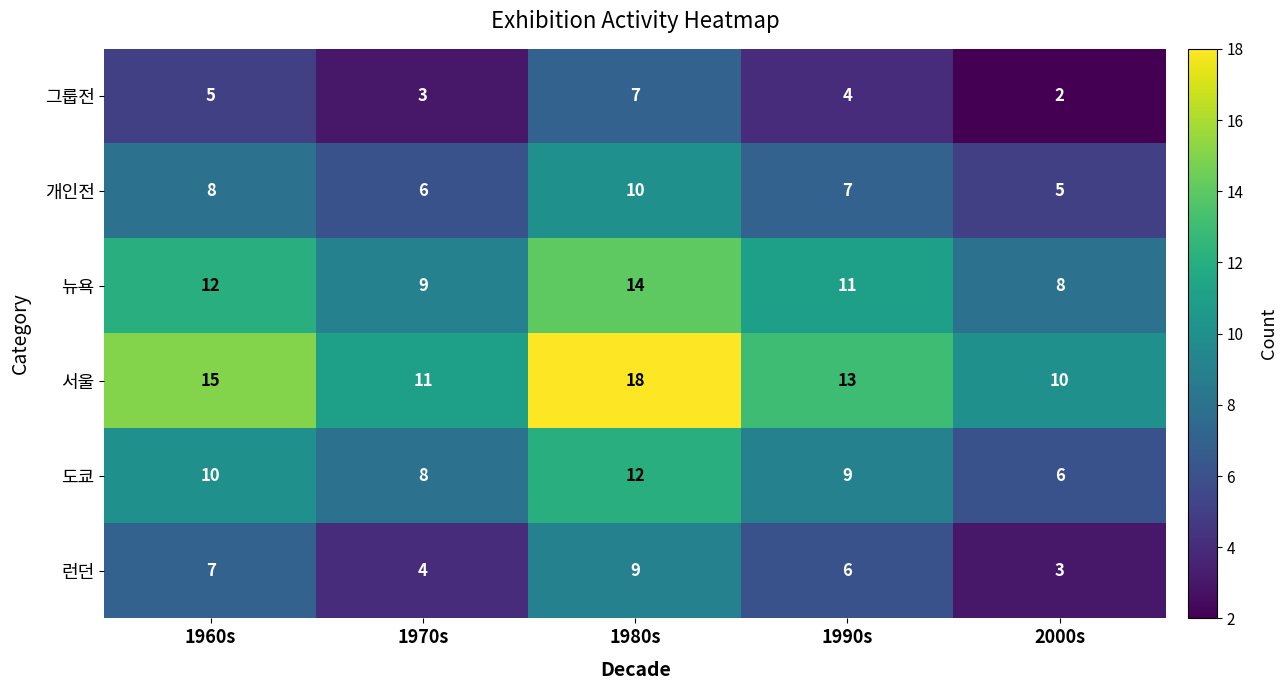

What is the sum of the 뉴욕 values at 1990s and 1960s?

23